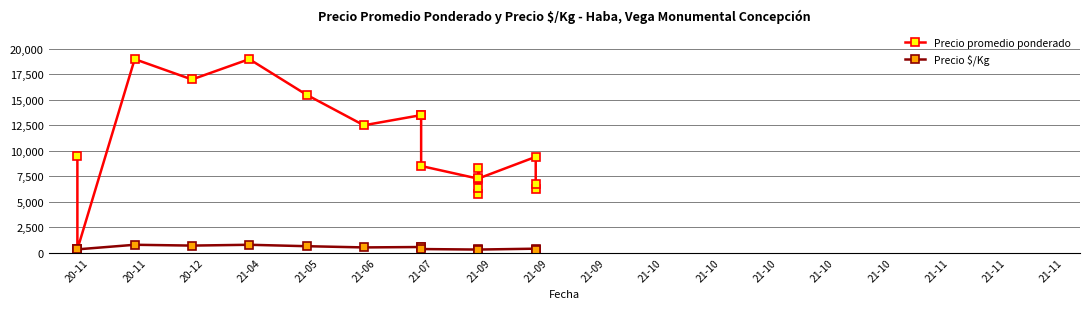

How many series are shown in this chart?

2